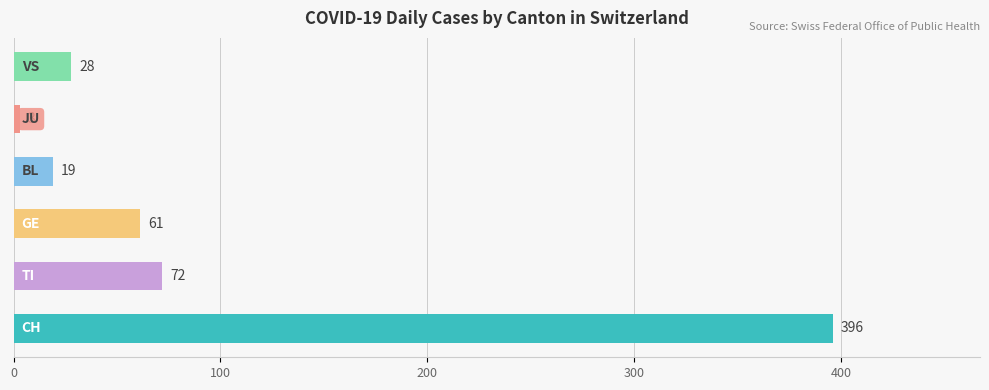

What is the smallest value displayed?

3